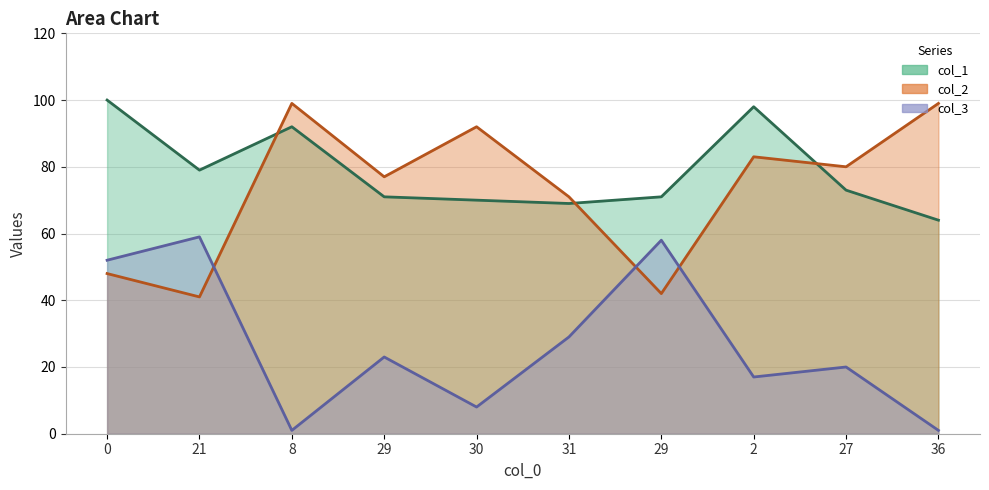

At how many categories does at least one series exceed 26?

10